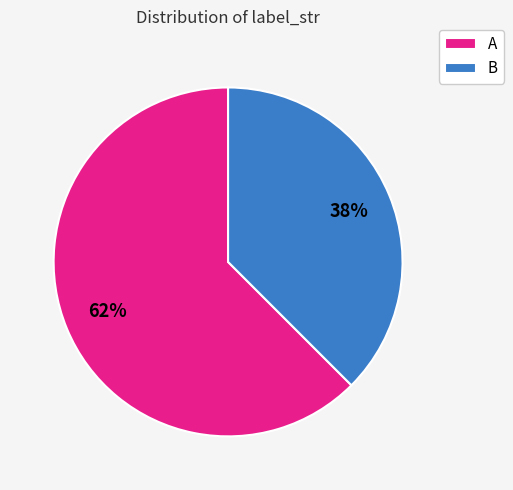

Which has a higher value, B or A?

A